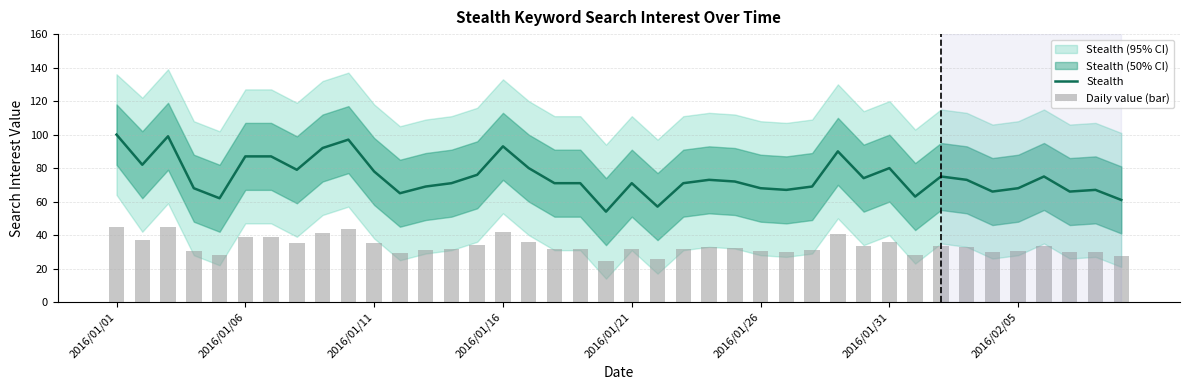

What is the maximum value for Daily value (bar)?

45.0